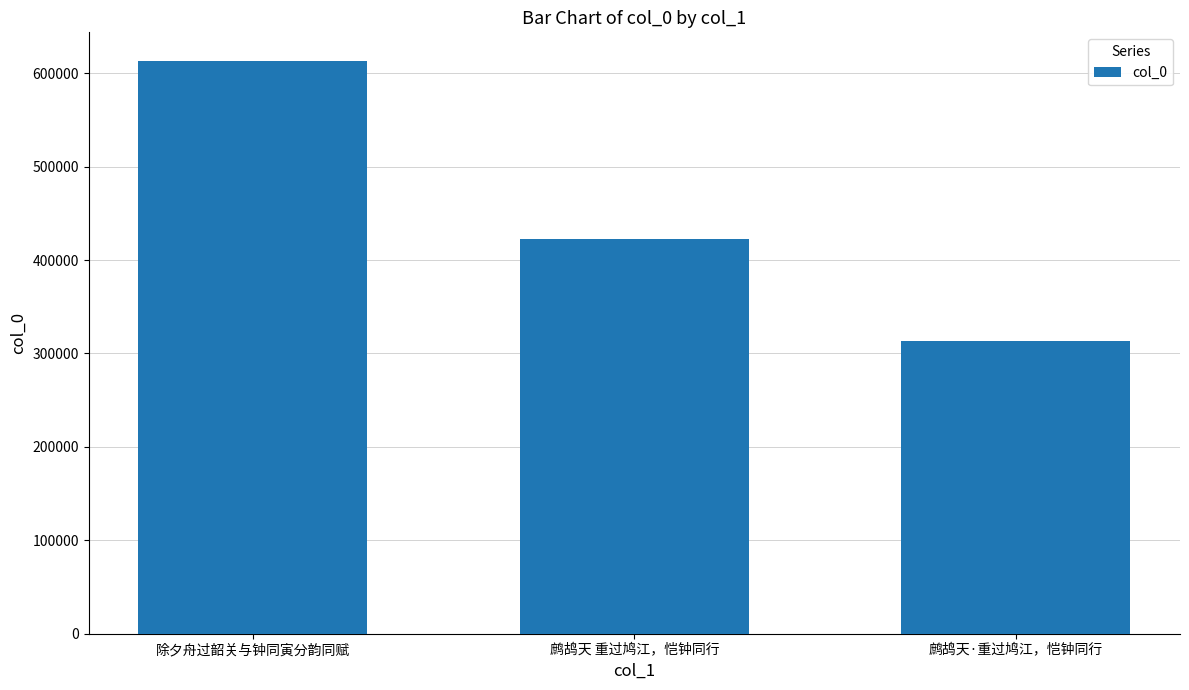

What is the ratio of the value at 鹧鸪天·重过鸠江，恺钟同行 to the value at 除夕舟过韶关与钟同寅分韵同赋?

0.5